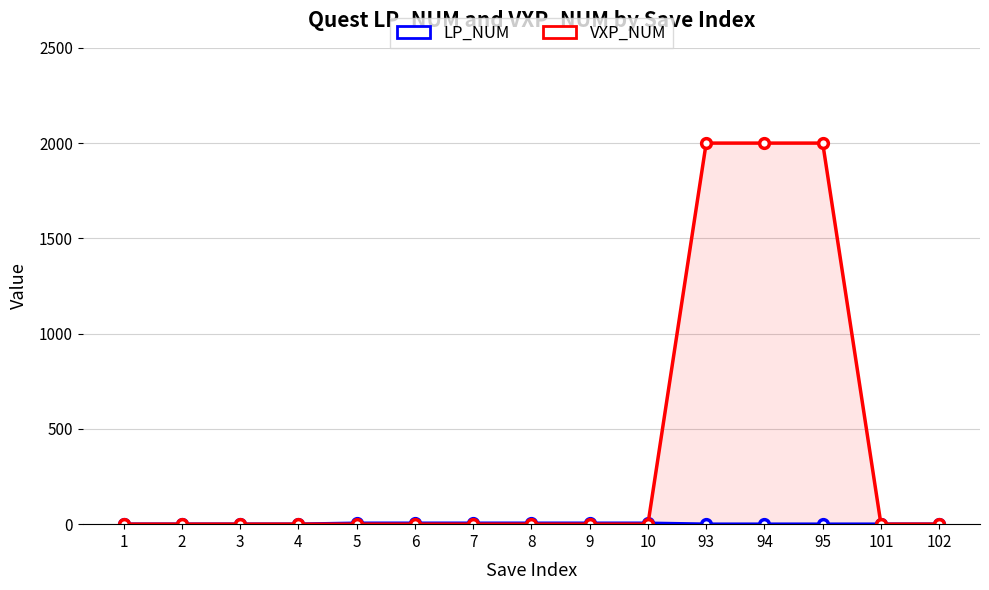

Reading left to right, extract all data points from this chart.

LP_NUM: 0	0	0	0	5	5	5	5	5	5	0	0	0	0	0
VXP_NUM: 0	0	0	0	0	0	0	0	0	0	2000	2000	2000	0	0